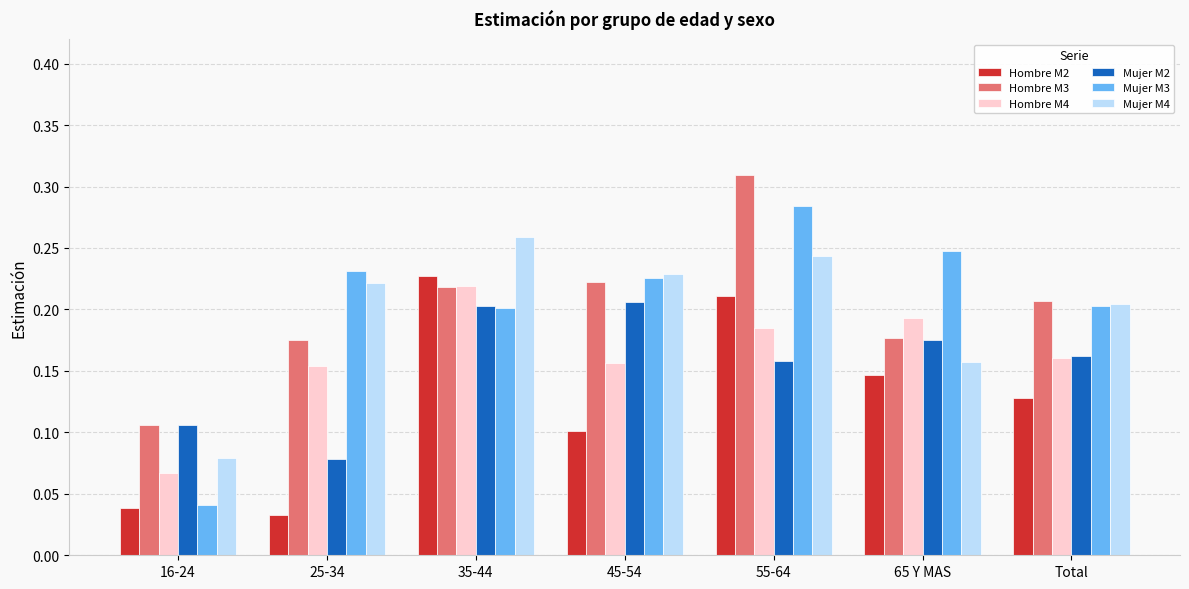

What is the total value across all series at 16-24?

0.4